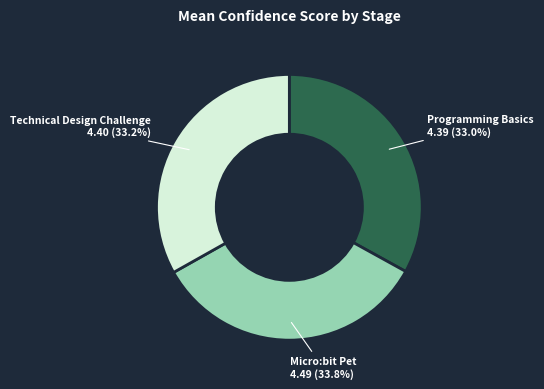

Is there any slice that represents more than half of the pie?

No